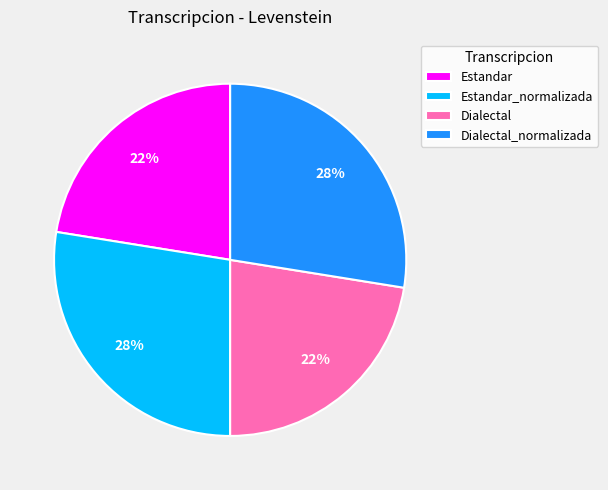

Do Dialectal_normalizada and Estandar_normalizada together represent more than half of the pie?

Yes